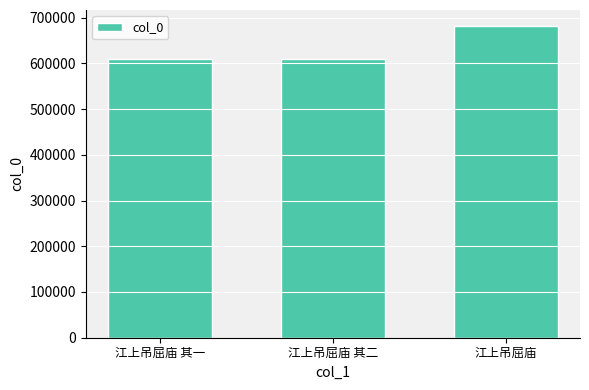

What is the maximum value shown in the chart?

682380